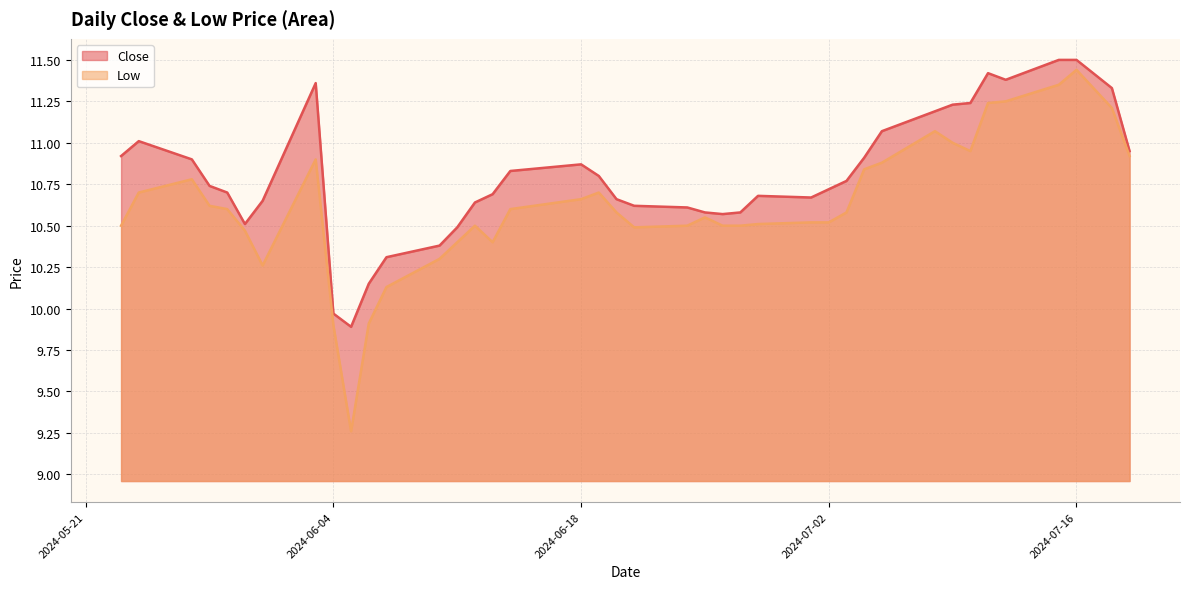

Reading left to right, what are all the values shown in this chart?

Close: 2024-05-23=10.9	2024-05-24=11.0	2024-05-27=10.9	2024-05-28=10.7	2024-05-29=10.7	2024-05-30=10.5	2024-05-31=10.7	2024-06-03=11.4	2024-06-04=10.0	2024-06-05=9.9	2024-06-06=10.2	2024-06-07=10.3	2024-06-10=10.4	2024-06-11=10.5	2024-06-12=10.6	2024-06-13=10.7	2024-06-14=10.8	2024-06-18=10.9	2024-06-19=10.8	2024-06-20=10.7	2024-06-21=10.6	2024-06-24=10.6	2024-06-25=10.6	2024-06-26=10.6	2024-06-27=10.6	2024-06-28=10.7	2024-07-01=10.7	2024-07-02=10.7	2024-07-03=10.8	2024-07-04=10.9	2024-07-05=11.1	2024-07-08=11.2	2024-07-09=11.2	2024-07-10=11.2	2024-07-11=11.4	2024-07-12=11.4	2024-07-15=11.5	2024-07-16=11.5	2024-07-18=11.3	2024-07-19=10.9
Low: 2024-05-23=10.5	2024-05-24=10.7	2024-05-27=10.8	2024-05-28=10.6	2024-05-29=10.6	2024-05-30=10.5	2024-05-31=10.3	2024-06-03=10.9	2024-06-04=9.9	2024-06-05=9.3	2024-06-06=9.9	2024-06-07=10.1	2024-06-10=10.3	2024-06-11=10.4	2024-06-12=10.5	2024-06-13=10.4	2024-06-14=10.6	2024-06-18=10.7	2024-06-19=10.7	2024-06-20=10.6	2024-06-21=10.5	2024-06-24=10.5	2024-06-25=10.6	2024-06-26=10.5	2024-06-27=10.5	2024-06-28=10.5	2024-07-01=10.5	2024-07-02=10.5	2024-07-03=10.6	2024-07-04=10.8	2024-07-05=10.9	2024-07-08=11.1	2024-07-09=11.0	2024-07-10=10.9	2024-07-11=11.2	2024-07-12=11.2	2024-07-15=11.3	2024-07-16=11.4	2024-07-18=11.2	2024-07-19=10.9